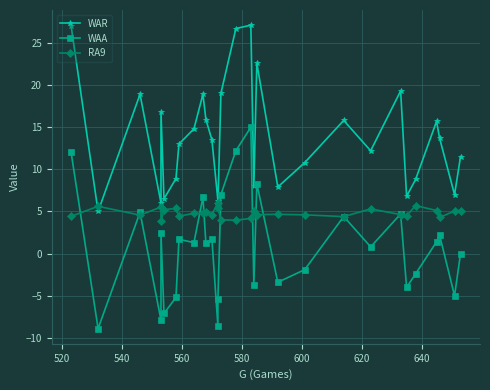

Rank the series by their maximum value, from highest to lowest.

WAR, WAA, RA9